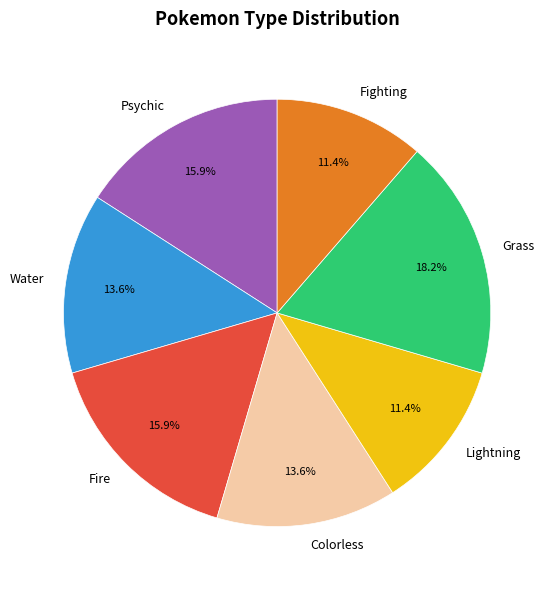

To the nearest percent, what portion does Colorless represent?

14%